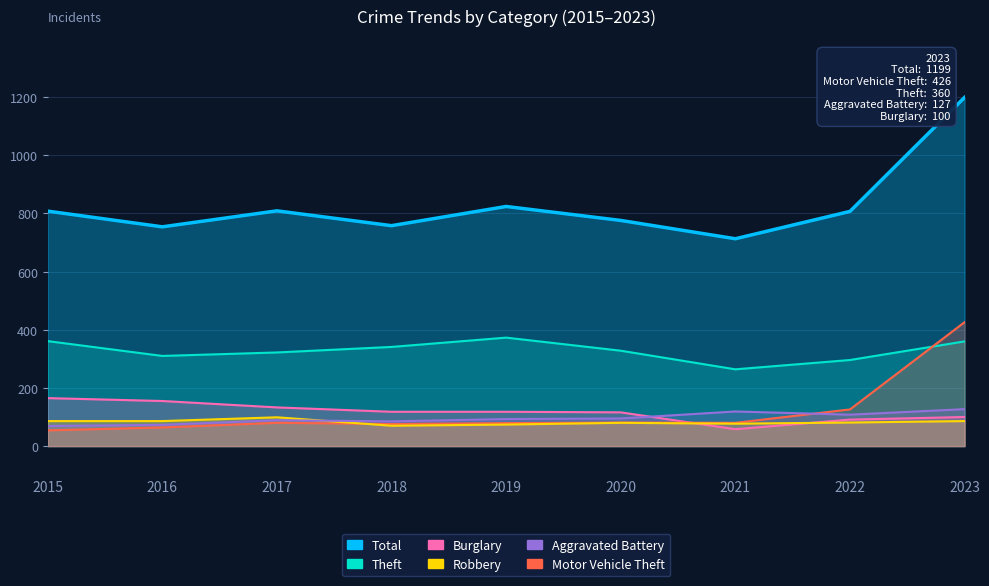

The value of Robbery at 2016 is 86. True or false?

True